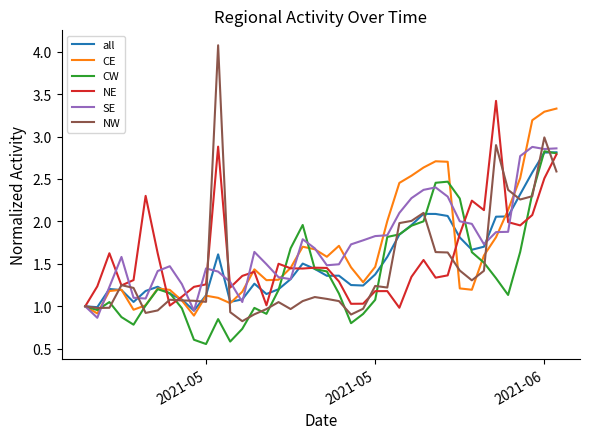

What is the maximum value shown in the chart?

4.1